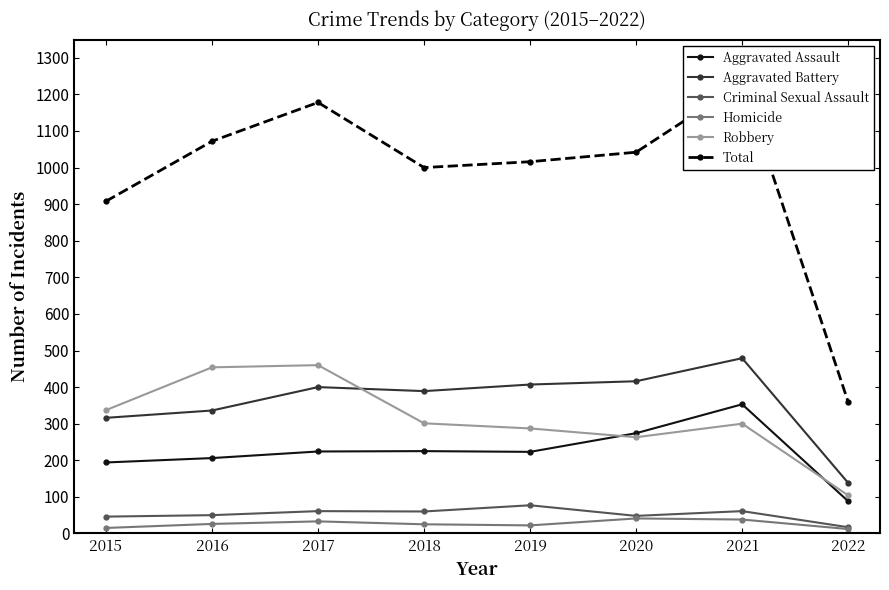

How many series are shown in this chart?

6